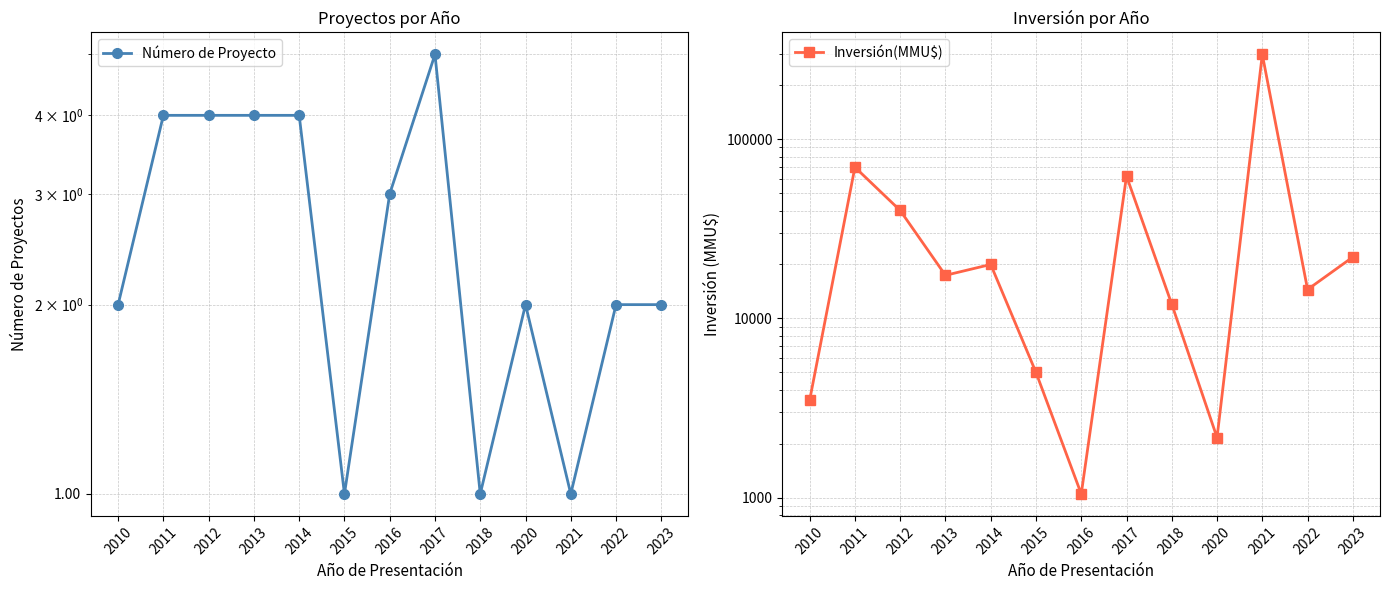

How many categories are shown in the chart?

13